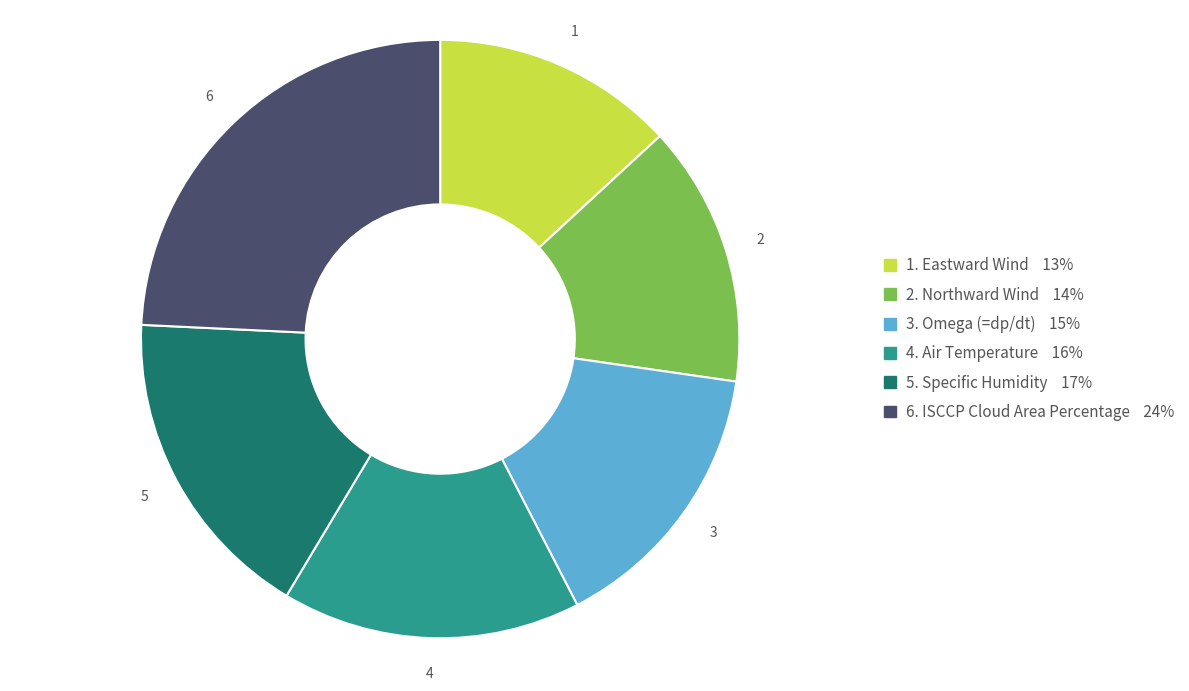

Is there a majority slice in this chart?

No